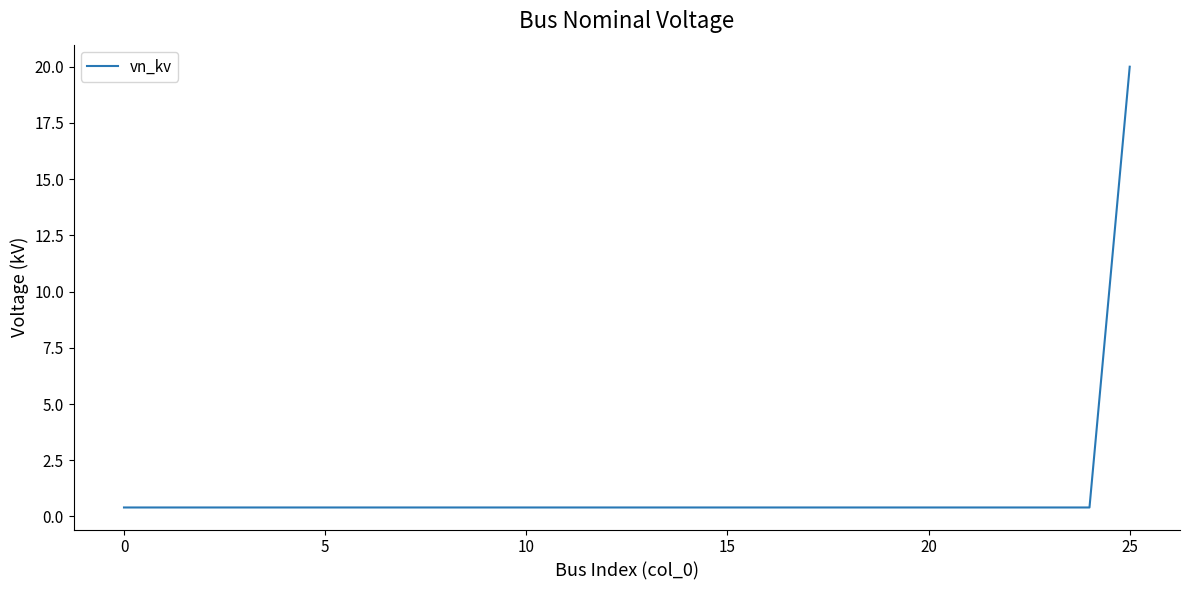

Is this an area chart (filled region under the line)?

No